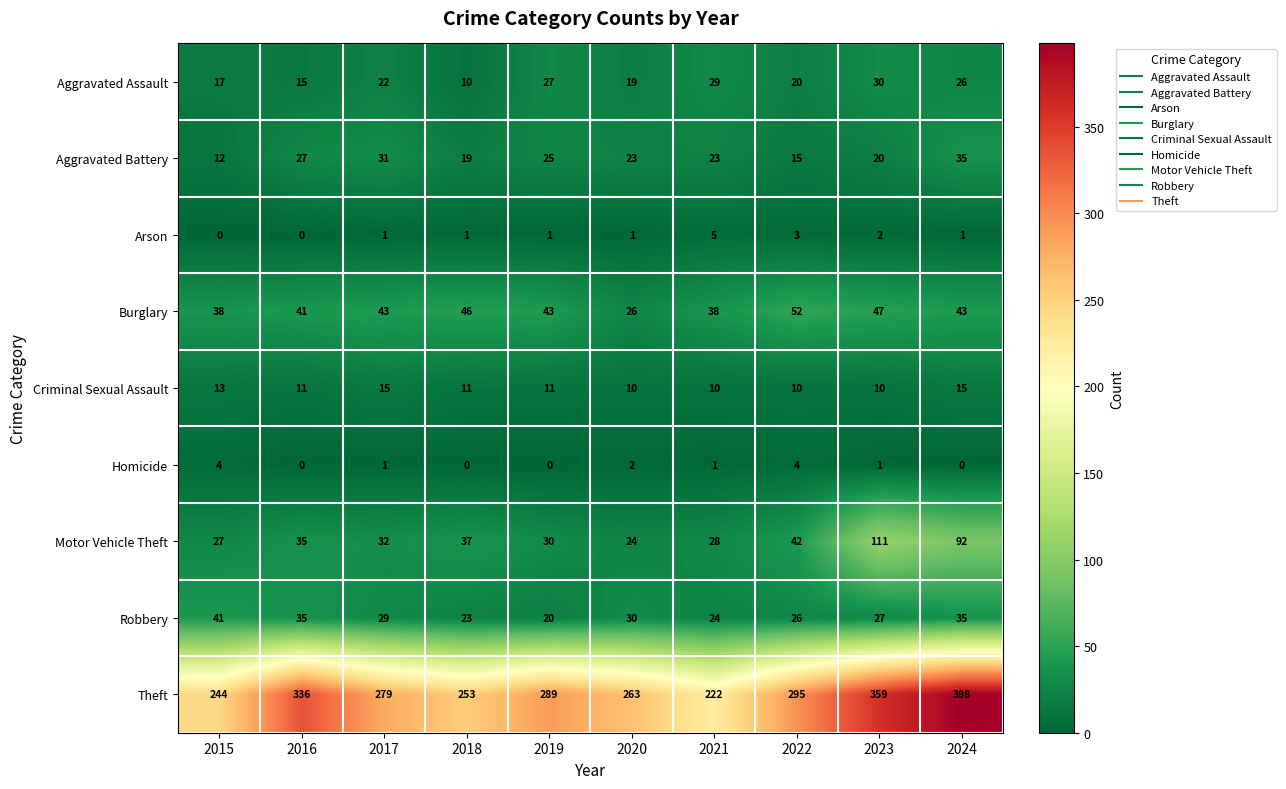

What is the difference between the Robbery values at 2015 and 2024?

6